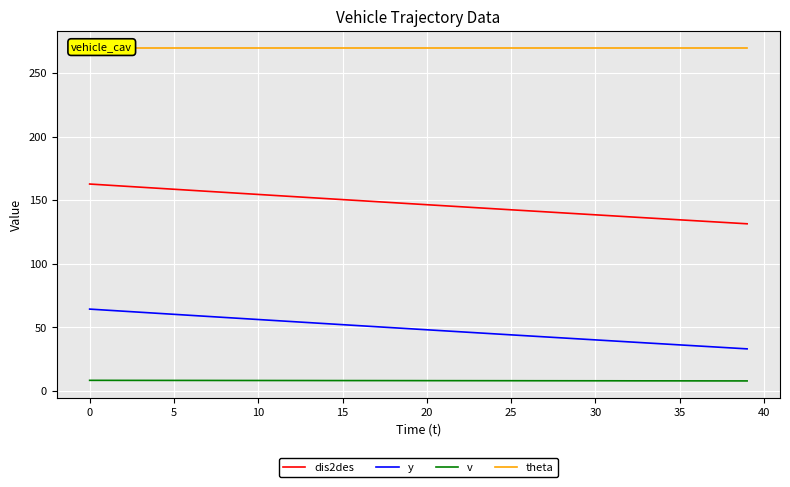

The value of theta at 25 is 403.3. True or false?

False